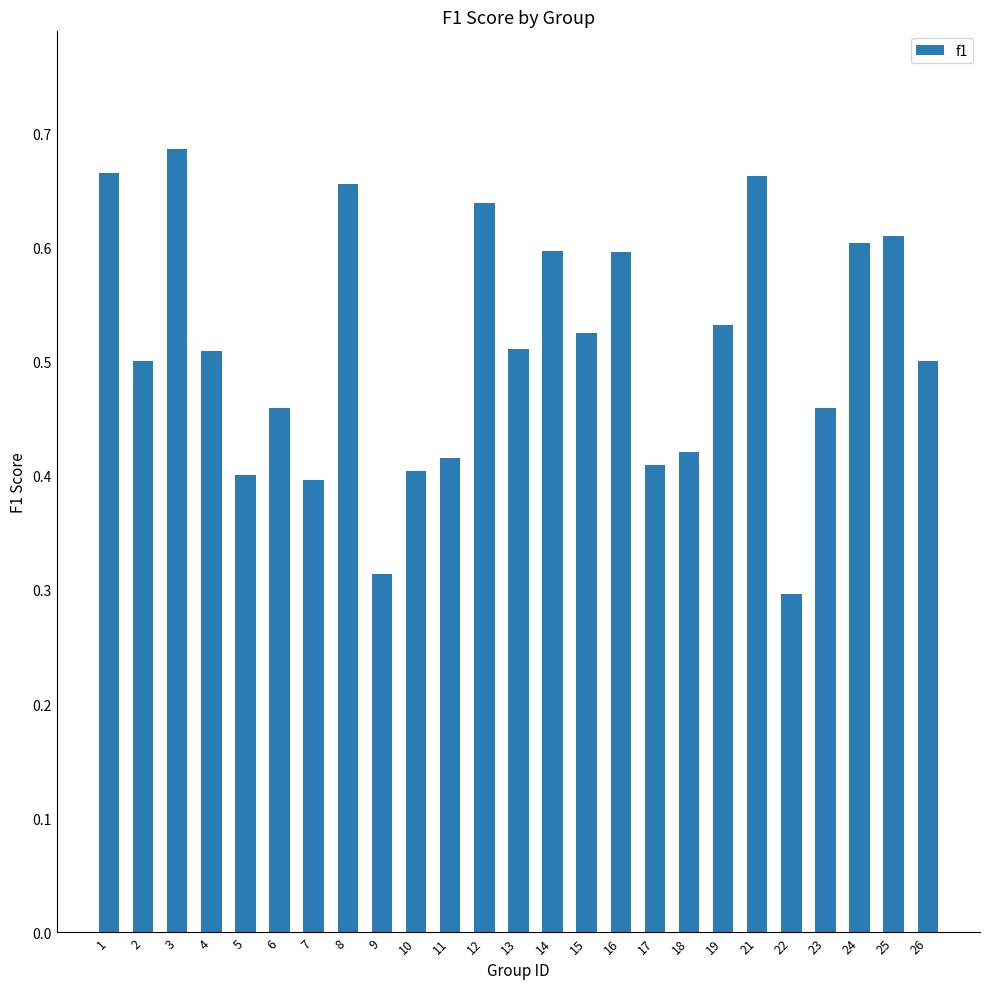

At which category does the chart reach its peak across all series?

3